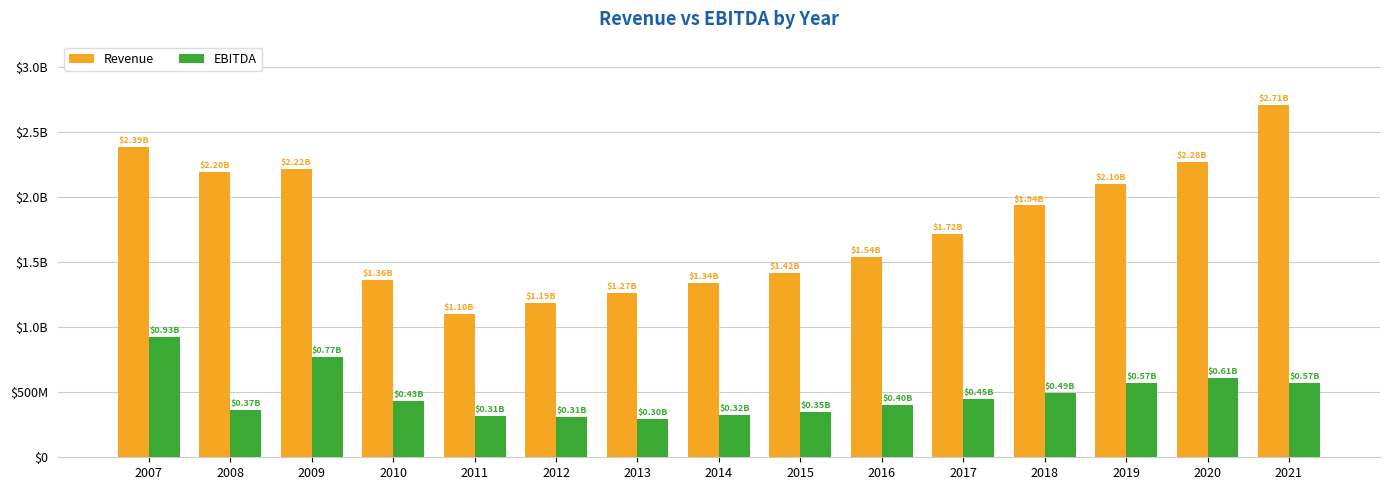

What are all the series names shown in the legend?

Revenue, EBITDA